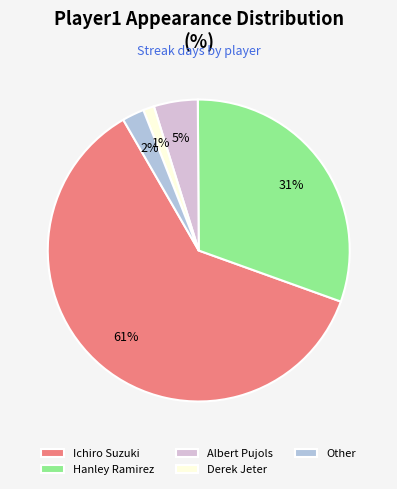

Which category has the biggest portion of the pie?

Ichiro Suzuki